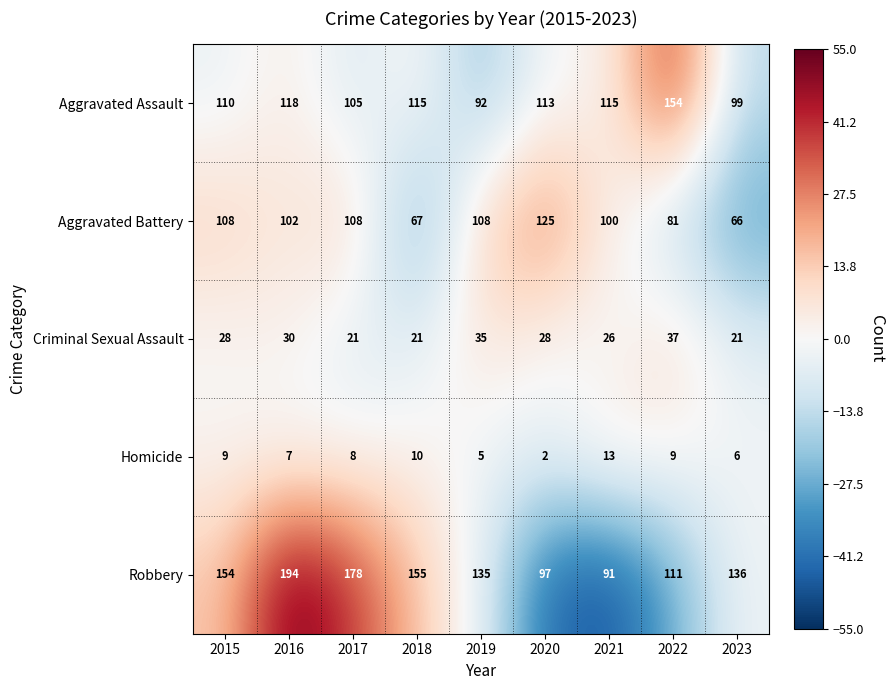

How many data points in Criminal Sexual Assault are less than 28?

4